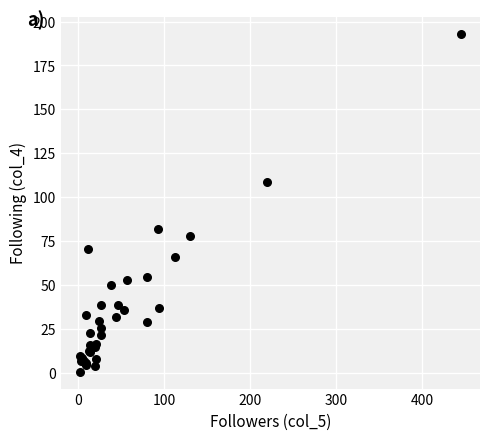

What Y value in the scatter plot is closest to 97?

109